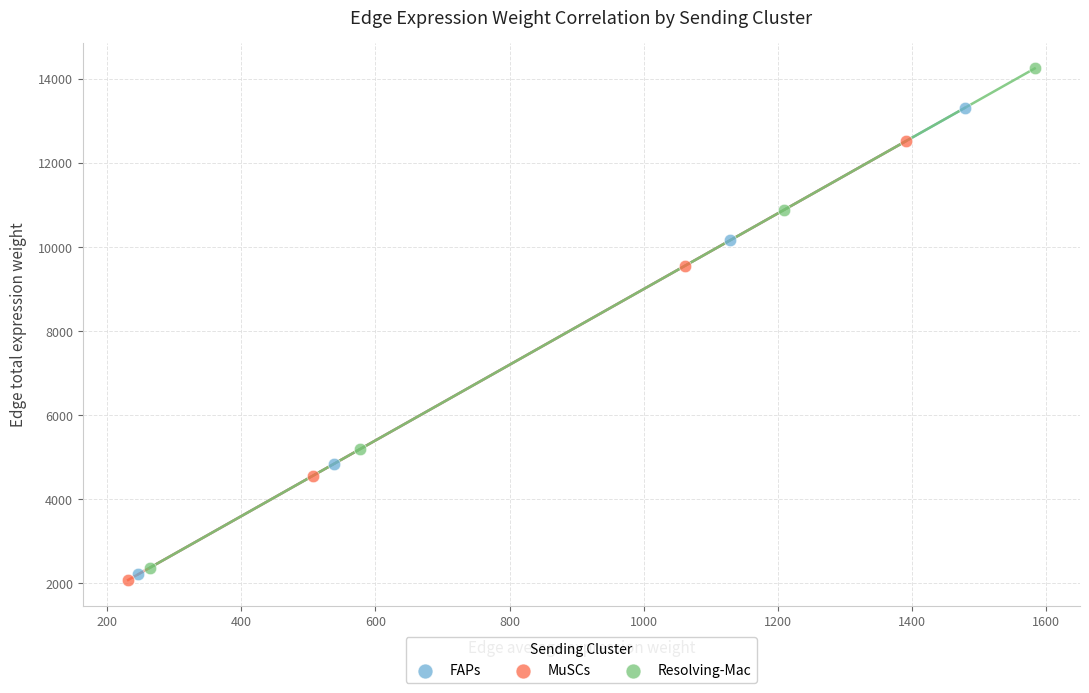

Which series has the largest Y range (max minus min)?

Resolving-Mac